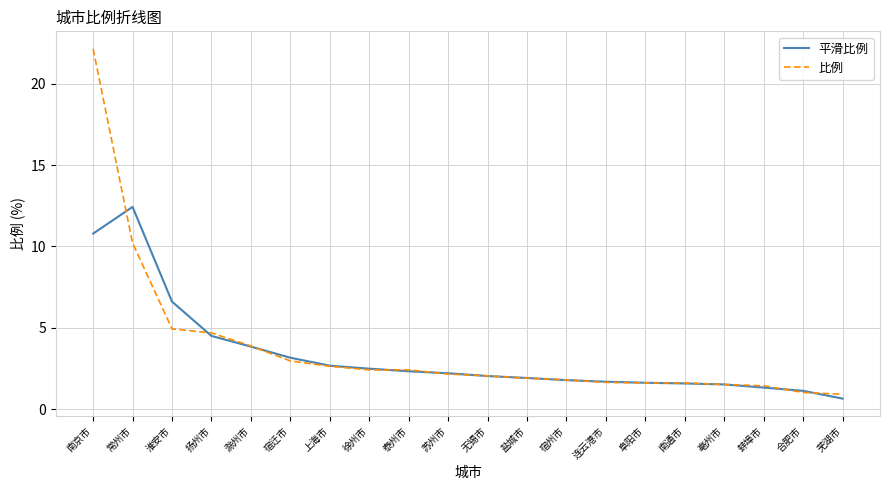

List the series in order of their peak value, highest first.

比例, 平滑比例